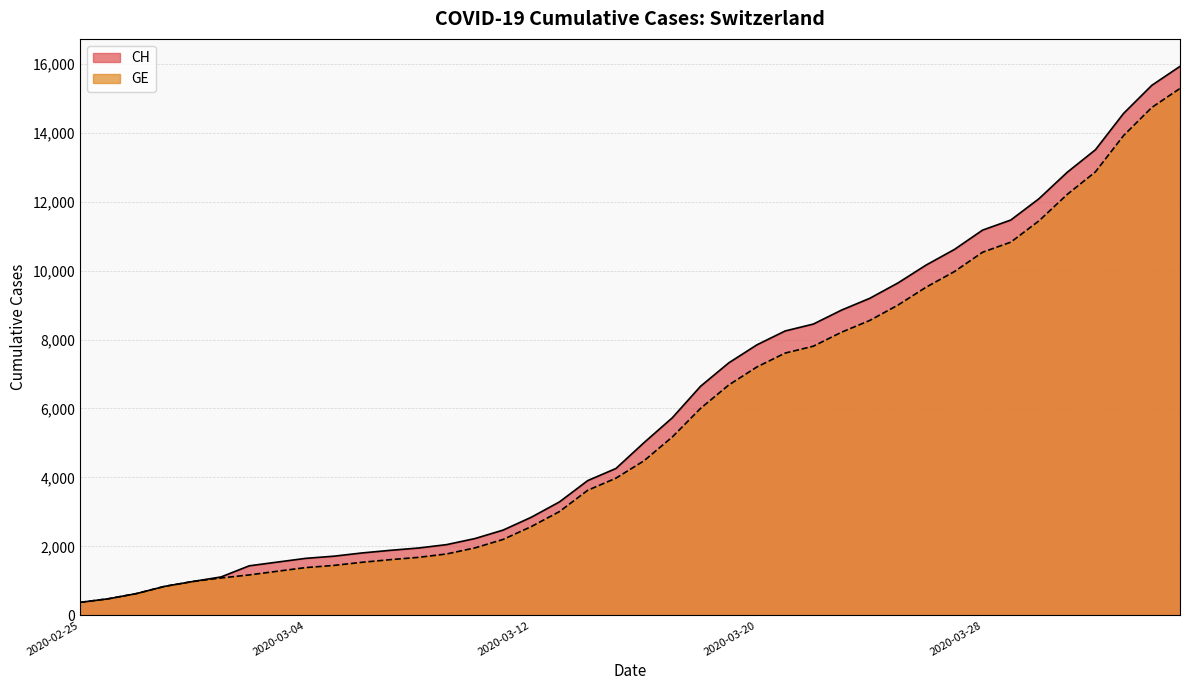

At which category is the sum across all series the highest?

2020-04-04